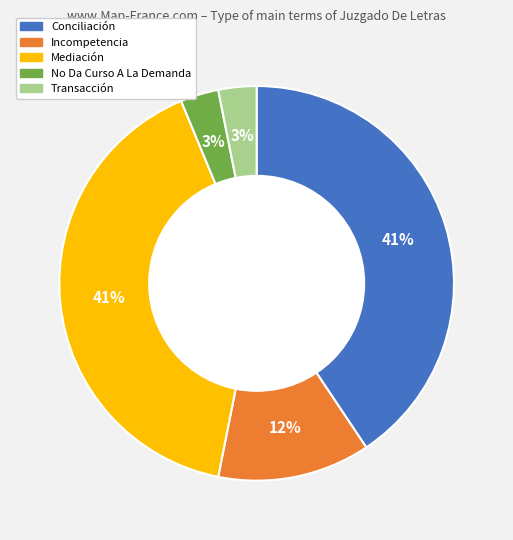

Approximately how many times larger is the value at Conciliación compared to Mediación?

1.0